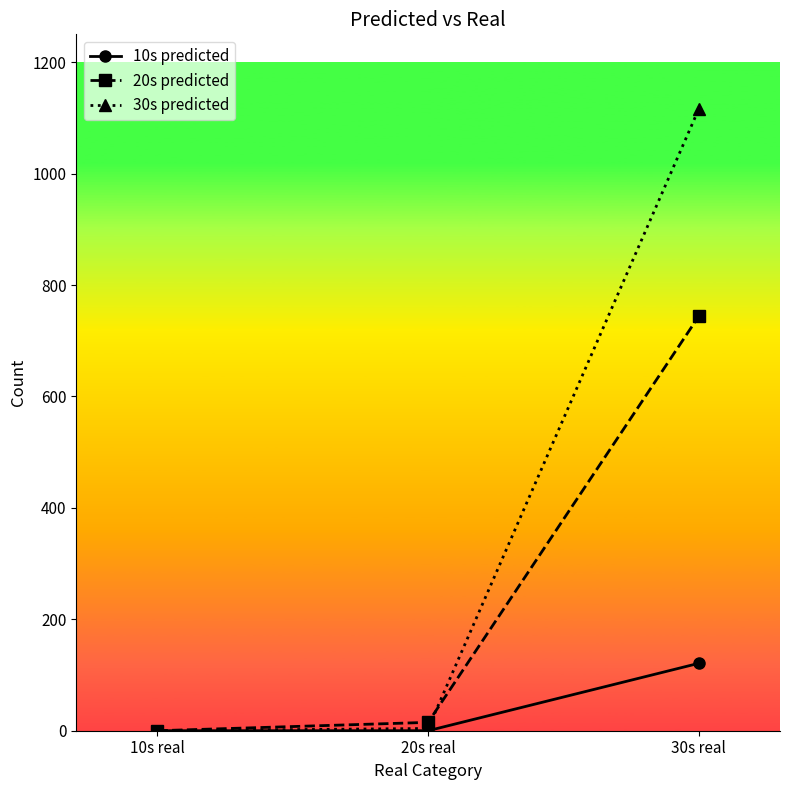

What position from the right is 30s real?

1